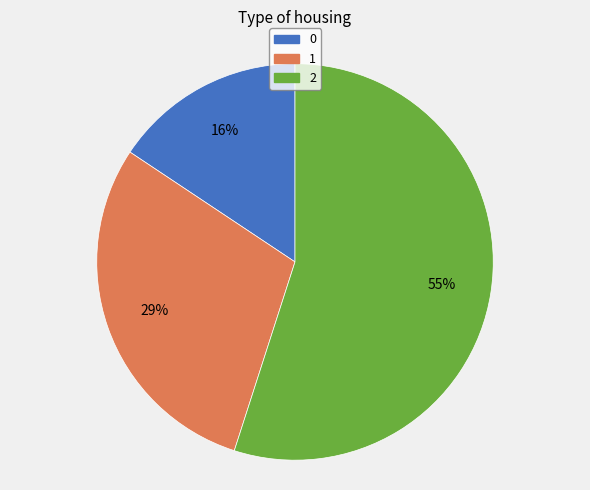

Which slice is the largest?

2